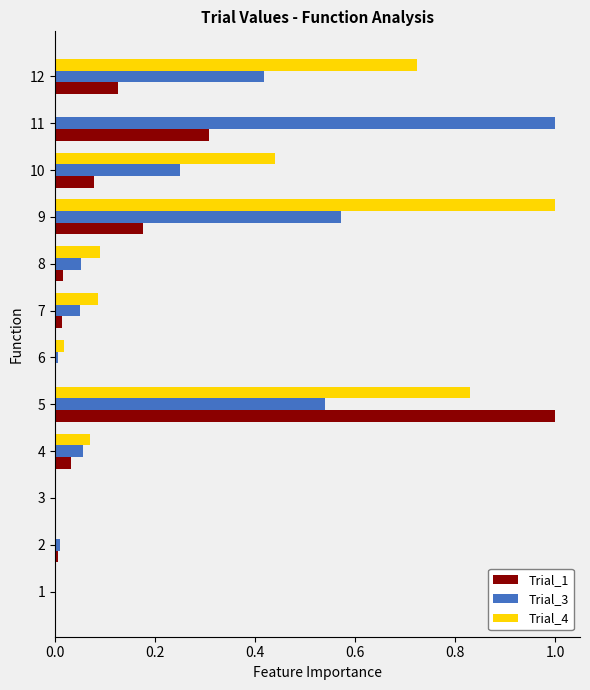

Which category has the highest value in the Trial_4 series?

9